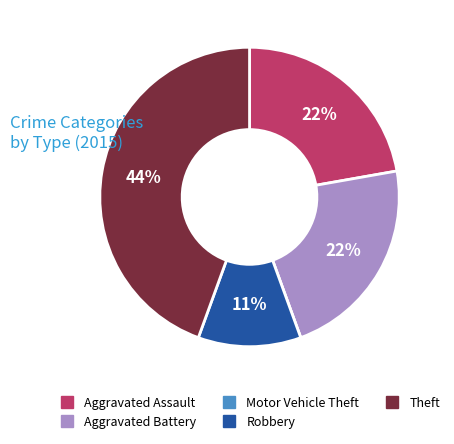

What percentage is the Theft slice, to the nearest percent?

44%